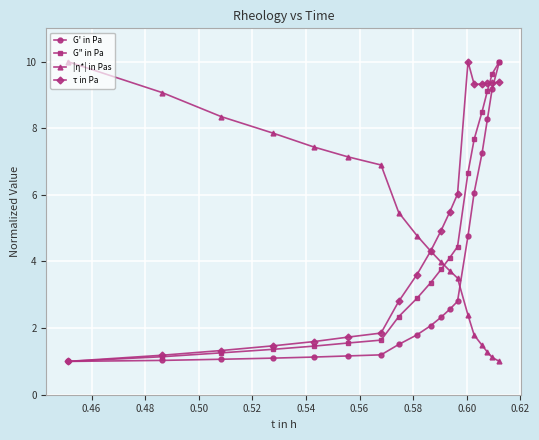

What is the smallest value displayed?

1.0